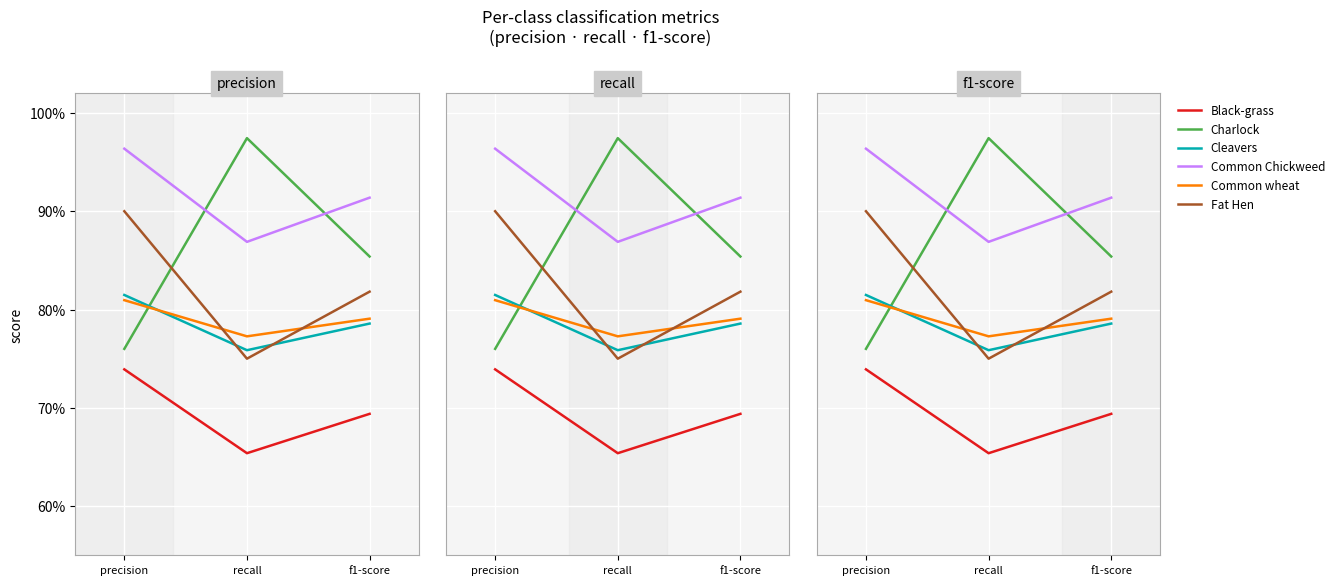

What is the sum of all Common Chickweed values?

2.7